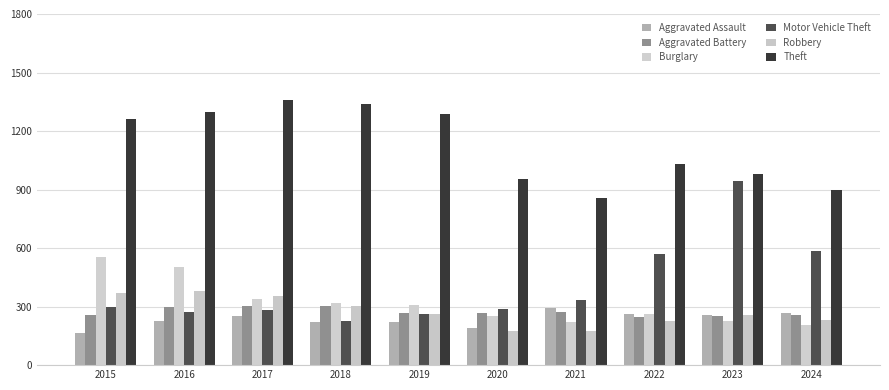

What is the average value of the Theft series?

1126